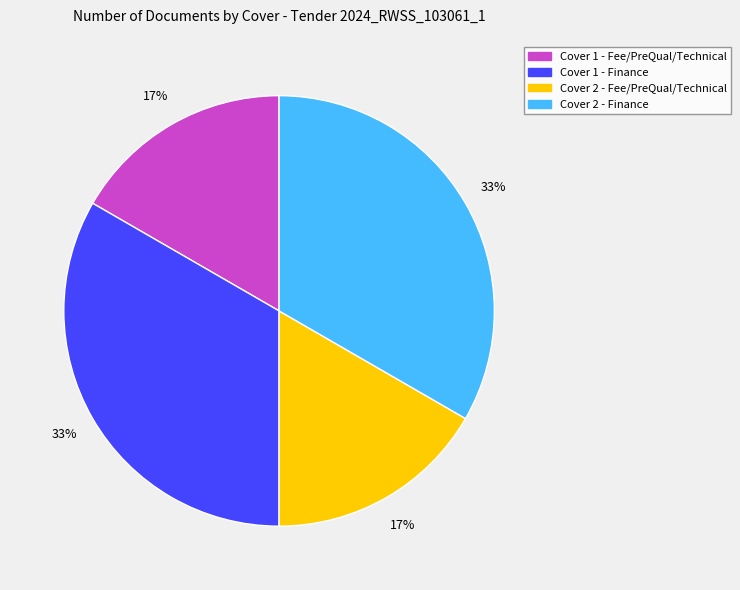

Is it true that Cover 2 - Fee/PreQual/Technical is 31% of the pie?

False